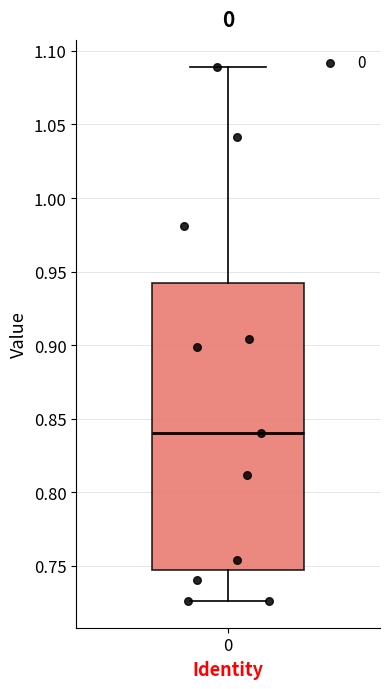

Transcribe this box plot: give where the median line is, the range the box spans, and where the two whiskers end, as read against the y-axis. The values are not printed on the chart, so give them approximately, as read against the axis.

median 0.840, box 0.745 to 0.940, whiskers 0.725 to 1.090